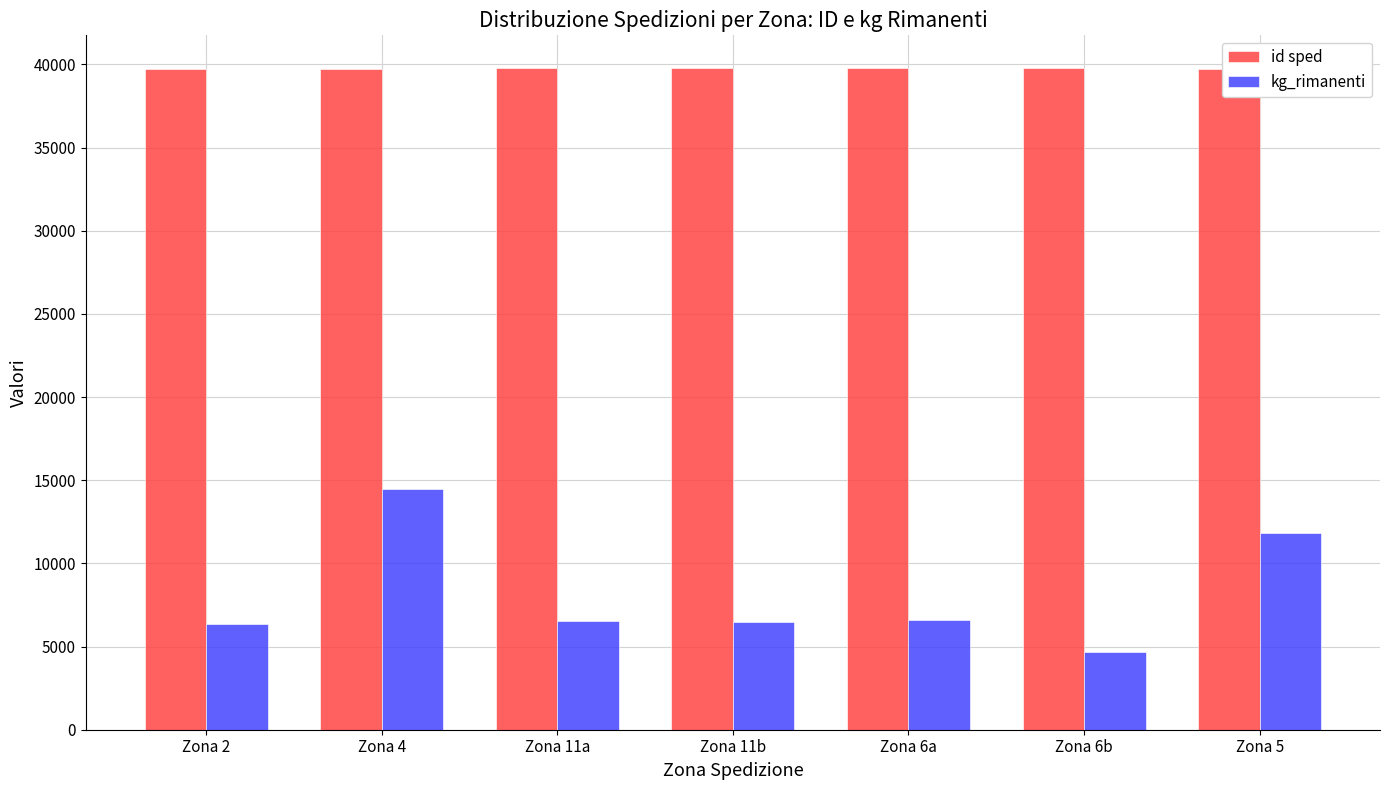

What is the difference between the highest and lowest values at Zona 11b?

33260.0